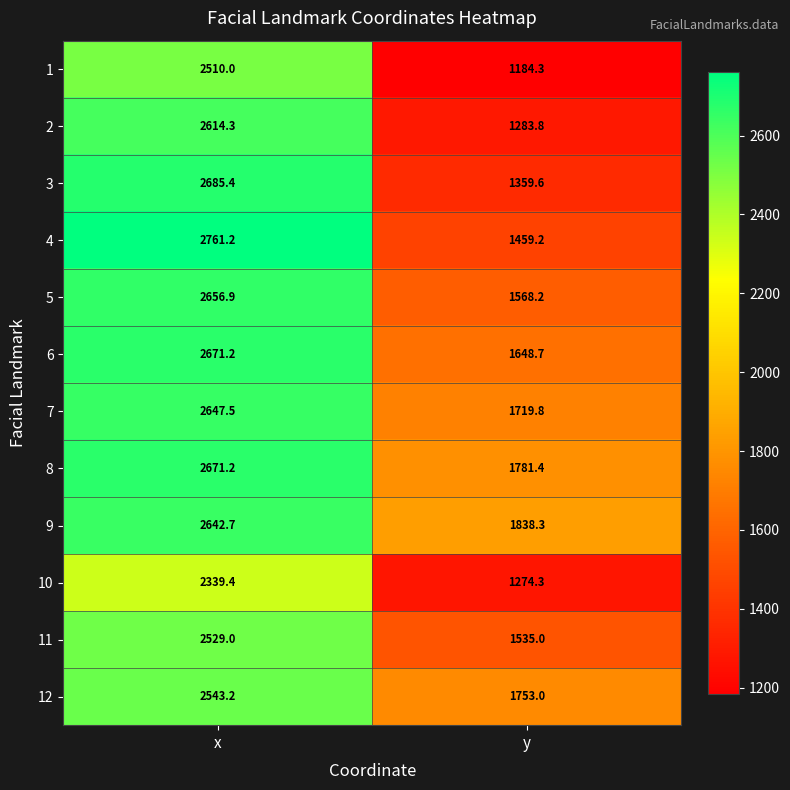

The value of 2 at x is 2614.3. True or false?

True